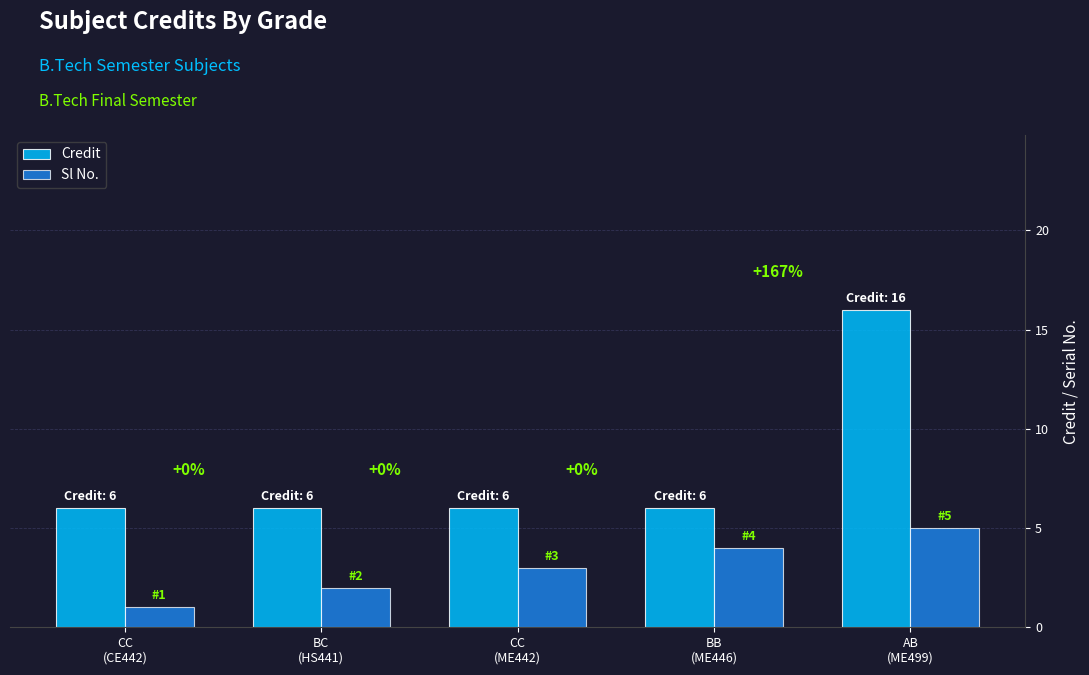

How many data points in Sl No. are less than 3?

2